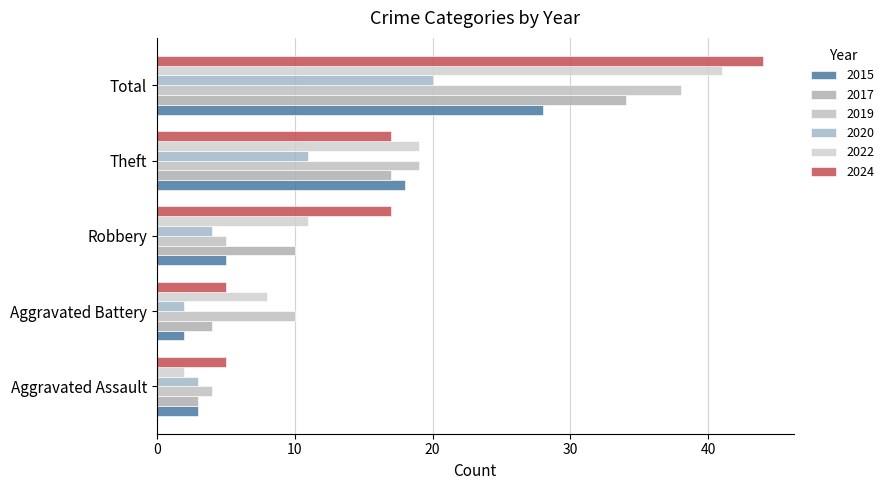

Between Total and Theft, which is larger?

Total